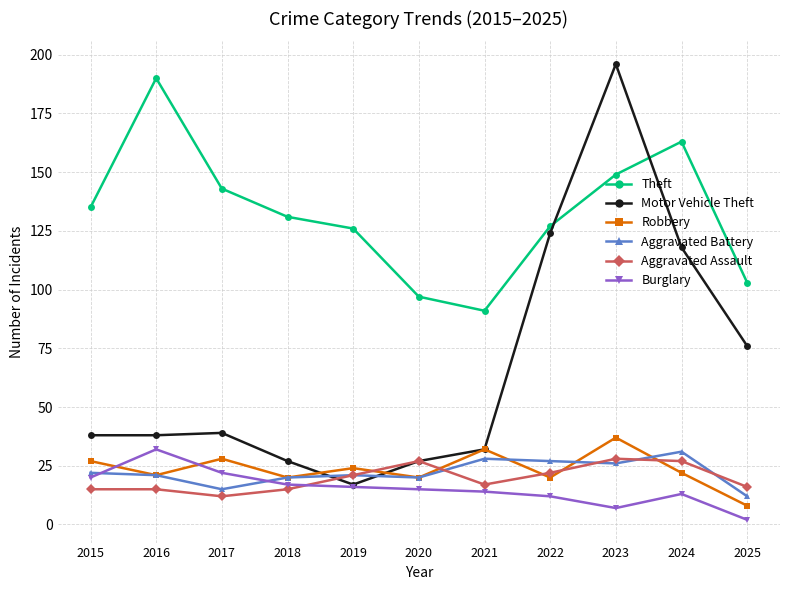

What are all the series names shown in the legend?

Theft, Motor Vehicle Theft, Robbery, Aggravated Battery, Aggravated Assault, Burglary